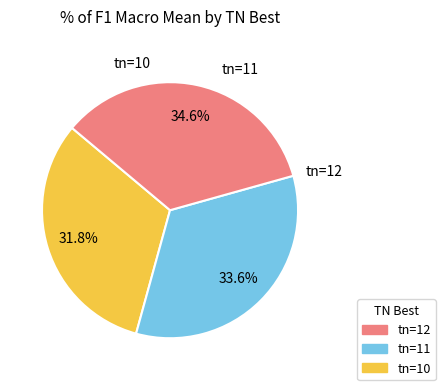

Rank the categories by value from lowest to highest.

tn=12, tn=11, tn=10